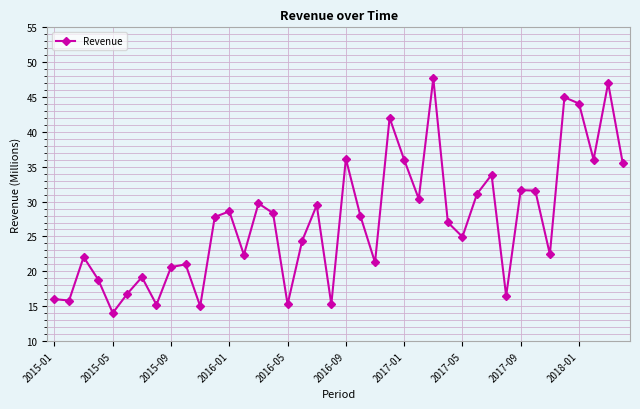

What is the difference between the maximum and minimum values?

33.7